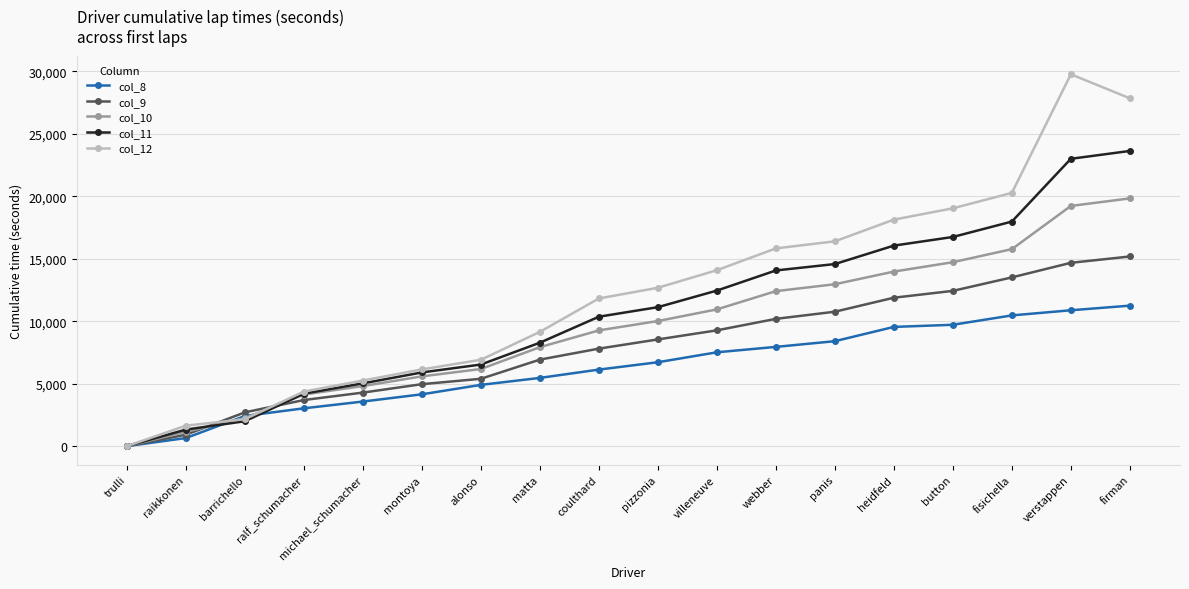

What is the total value across all series at heidfeld?

69605